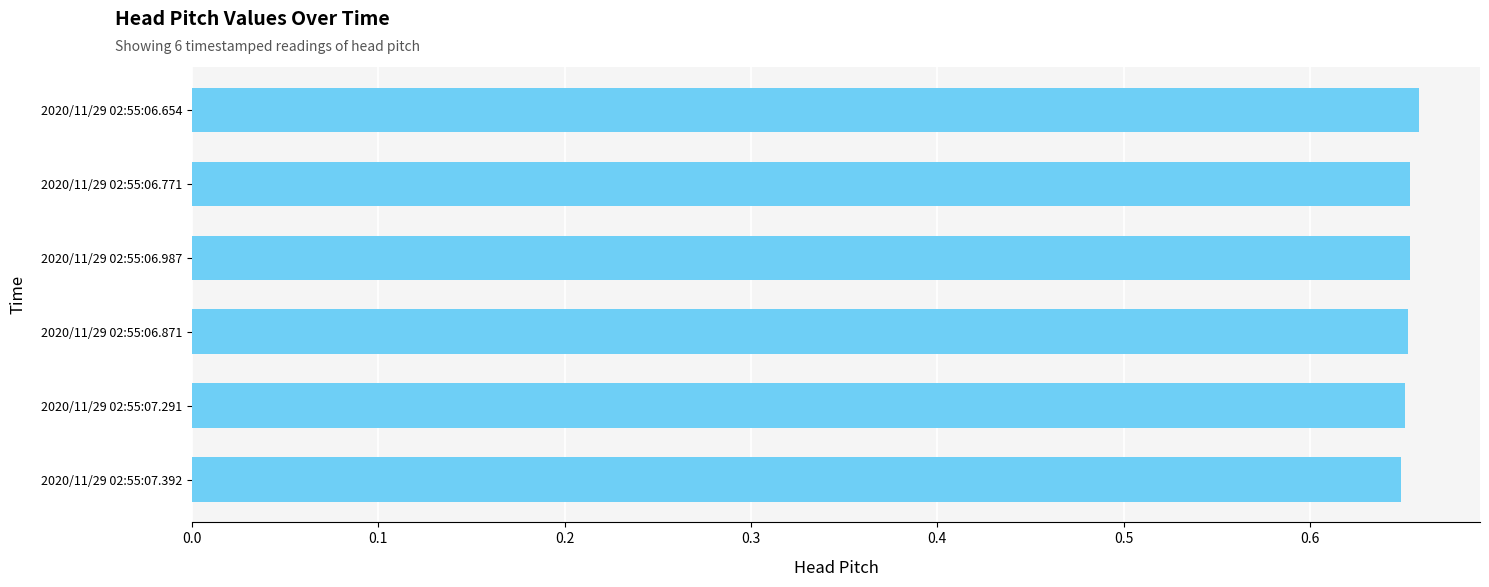

True or false: the data shows 1.0 at 2020/11/29 02:55:06.987.

False